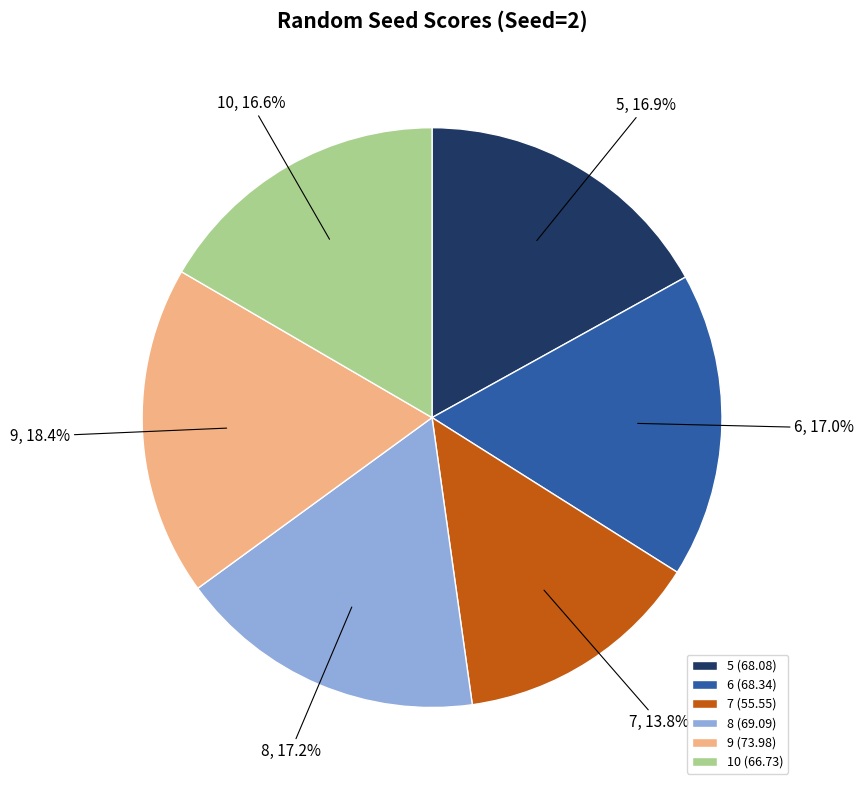

The 9 slice represents 18% of the pie. True or false?

True